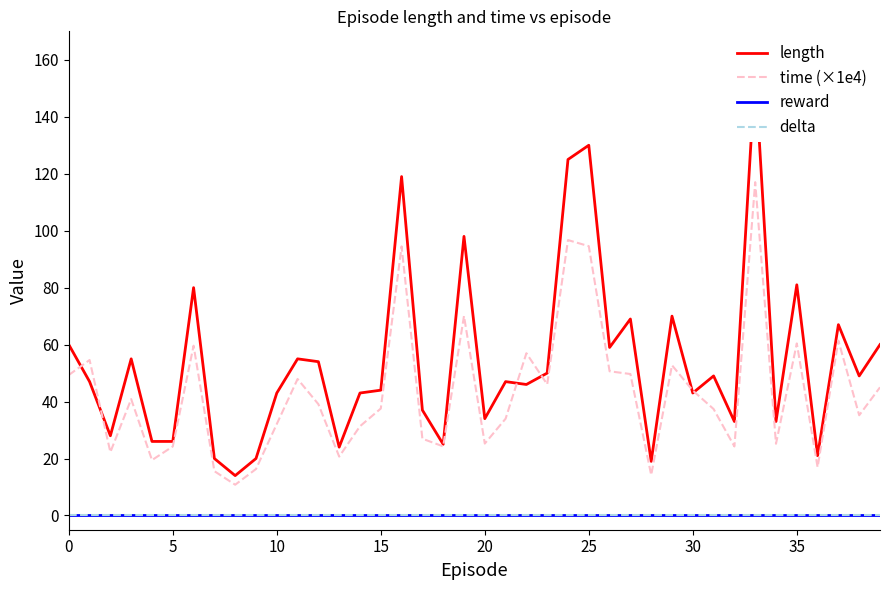

Reading left to right, extract all data points from this chart.

length: 60.0	47.0	28.0	55.0	26.0	26.0	80.0	20.0	14.0	20.0	43.0	55.0	54.0	24.0	43.0	44.0	119.0	37.0	25.0	98.0	34.0	47.0	46.0	50.0	125.0	130.0	59.0	69.0	19.0	70.0	43.0	49.0	33.0	156.0	33.0	81.0	21.0	67.0	49.0	60.0
time (×1e4): 49.3	54.6	22.2	40.9	19.4	24.2	59.6	15.6	10.8	16.3	32.1	47.9	39.1	20.7	31.3	37.6	94.5	26.9	24.3	70.0	25.2	34.0	57.0	46.0	96.7	94.6	50.6	49.7	14.2	52.7	43.9	37.4	24.2	117.0	25.2	60.4	17.0	61.4	35.2	45.0
reward: 0.0	0.0	0.0	0.0	0.0	0.0	0.0	0.0	0.0	0.0	0.0	0.0	0.0	0.0	0.0	0.0	0.0	0.0	0.0	0.0	0.0	0.0	0.0	0.0	0.0	0.0	0.0	0.0	0.0	0.0	0.0	0.0	0.0	0.0	0.0	0.0	0.0	0.0	0.0	0.0
delta: 0.0	0.0	0.0	0.0	0.0	0.0	0.0	0.0	0.0	0.0	0.0	0.0	0.0	0.0	0.0	0.0	0.0	0.0	0.0	0.0	0.0	0.0	0.0	0.0	0.0	0.0	0.0	0.0	0.0	0.0	0.0	0.0	0.0	0.0	0.0	0.0	0.0	0.0	0.0	0.0